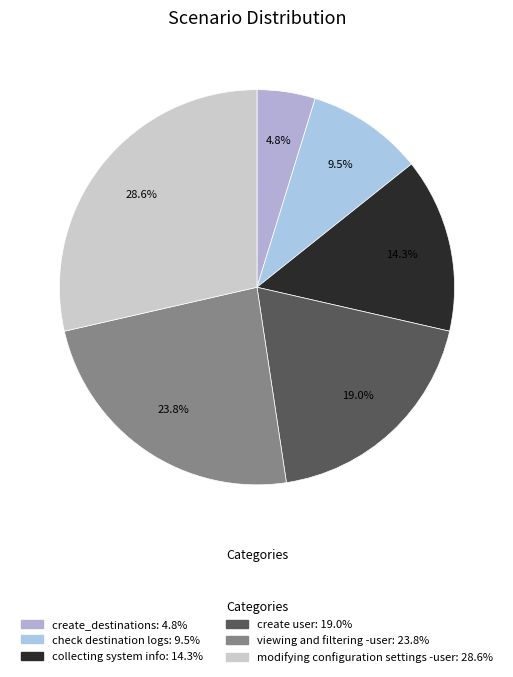

What portion of the pie excludes create_destinations?

95.2%